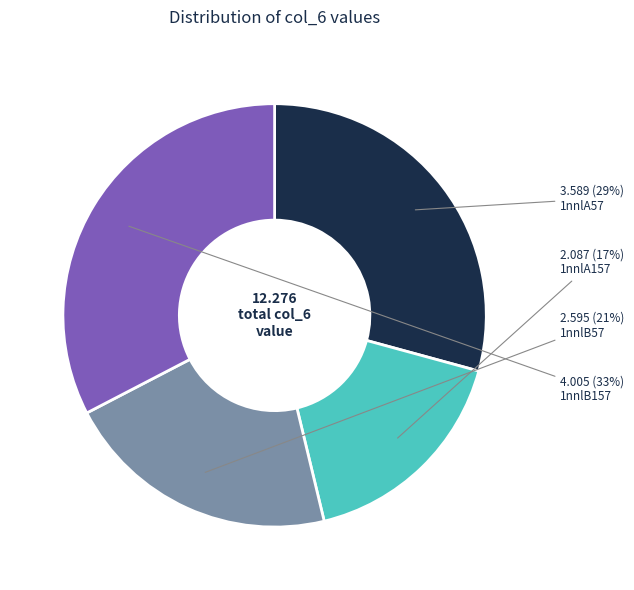

Which has a higher value, 1nnlB157 or 1nnlB57?

1nnlB157